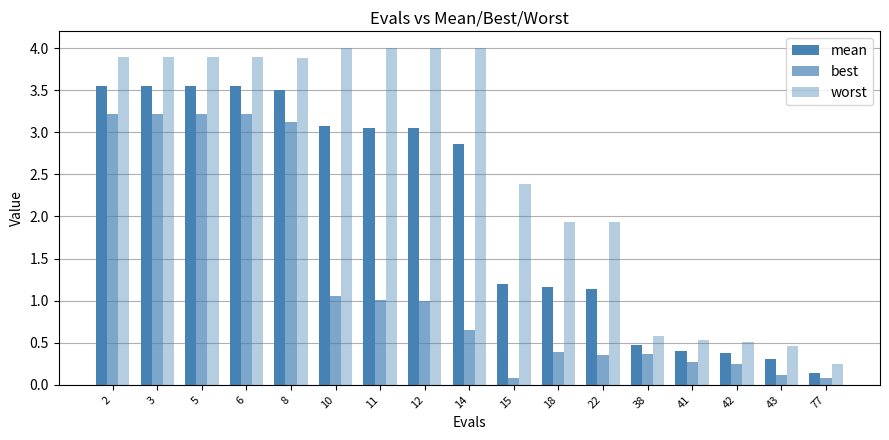

Between 41 and 10, which is larger?

10